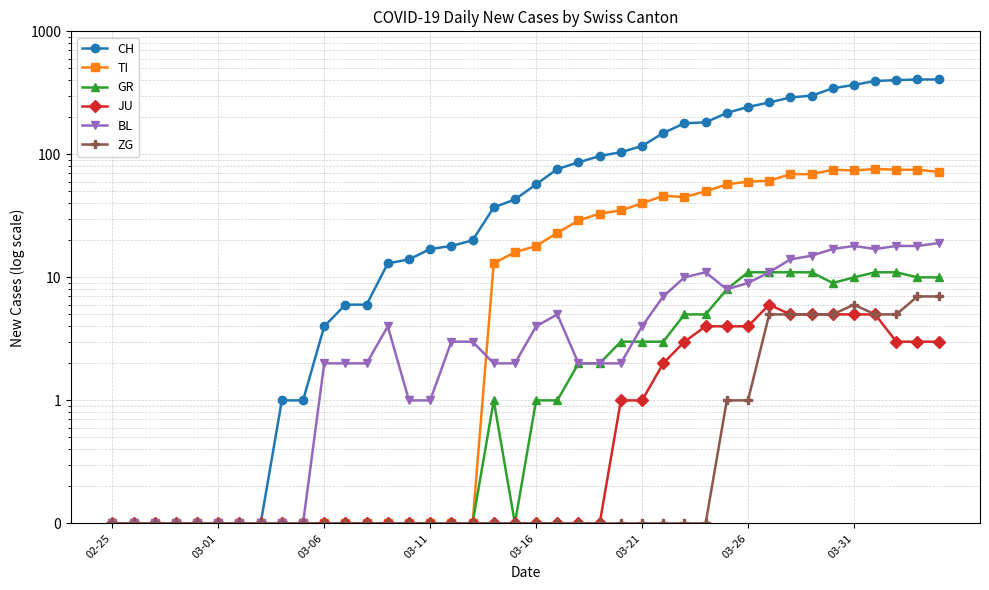

How many distinct data groups are displayed?

6